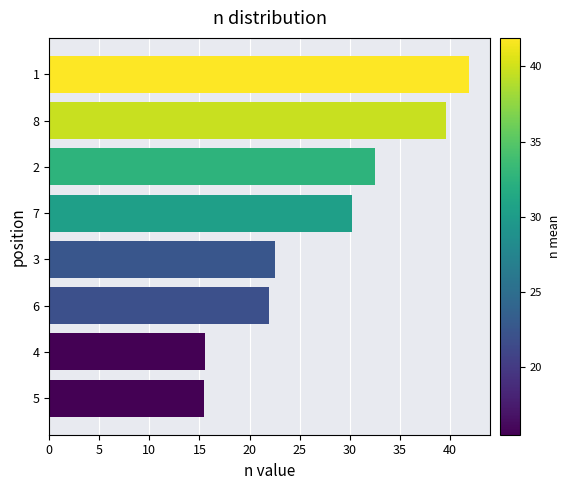

Where is the data nearest to the value 28?

7